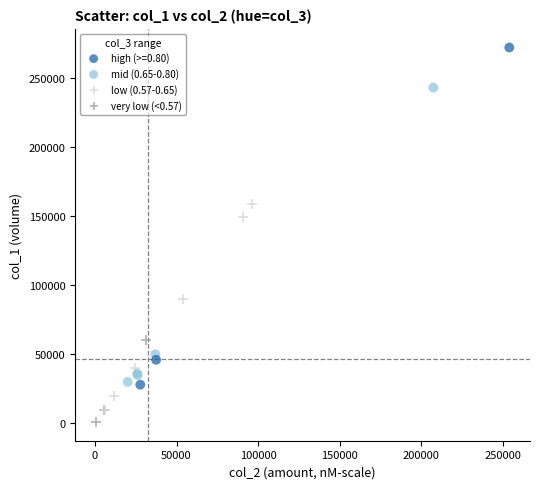

Which series has the largest Y range (max minus min)?

high (>=0.80)